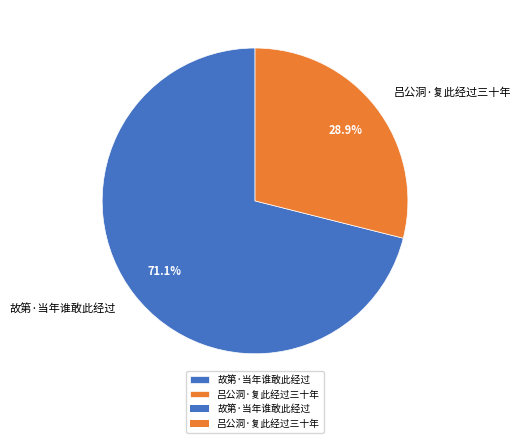

Count the number of slices in the pie.

2